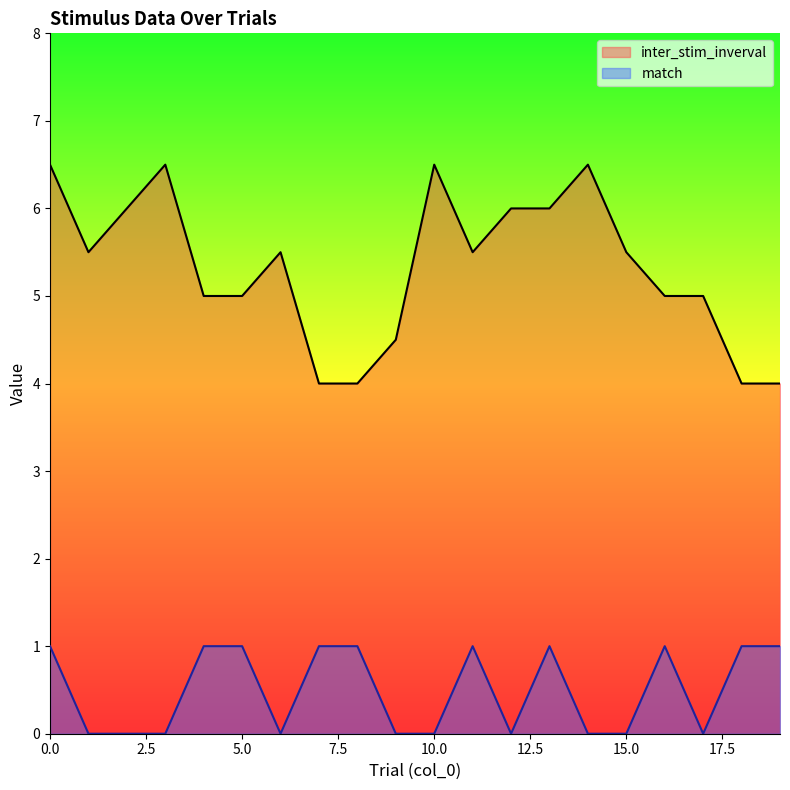

Rank the categories by match value from lowest to highest.

1, 2, 3, 6, 9, 10, 12, 14, 15, 17, 0, 4, 5, 7, 8, 11, 13, 16, 18, 19